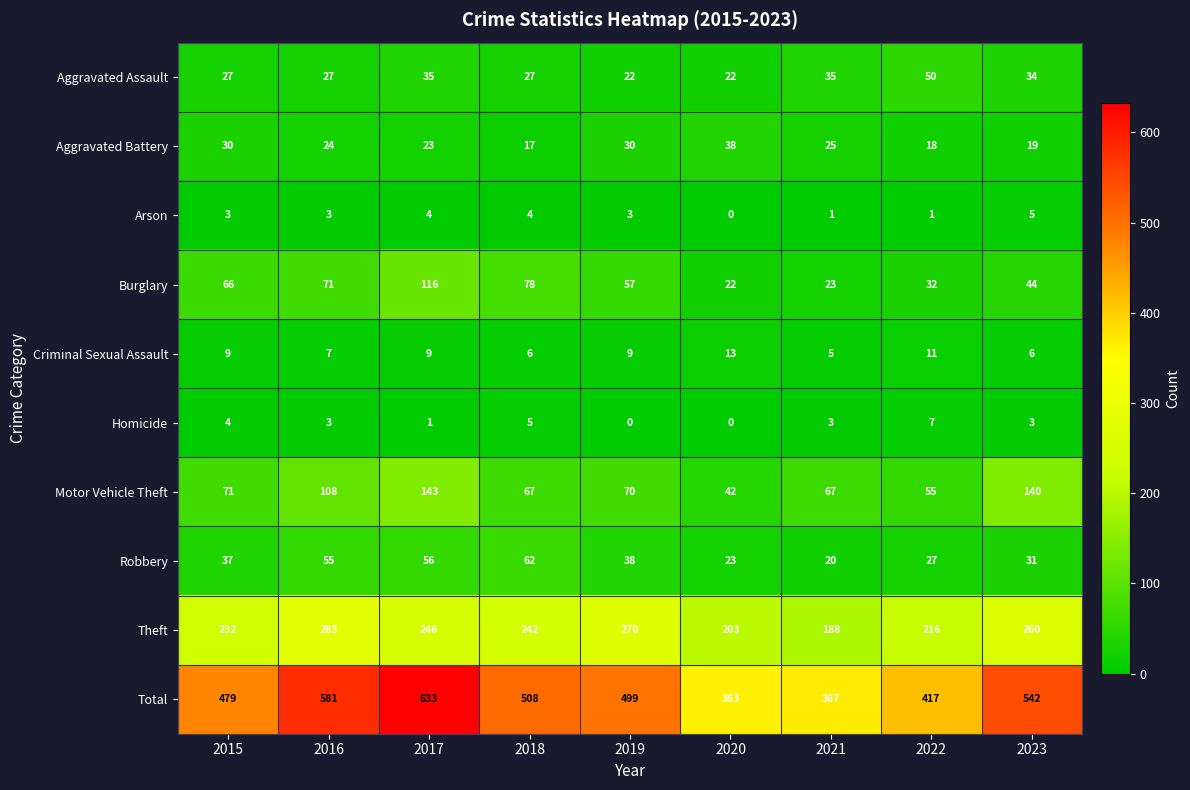

True or false: Total has a value of 806 at 2023.

False